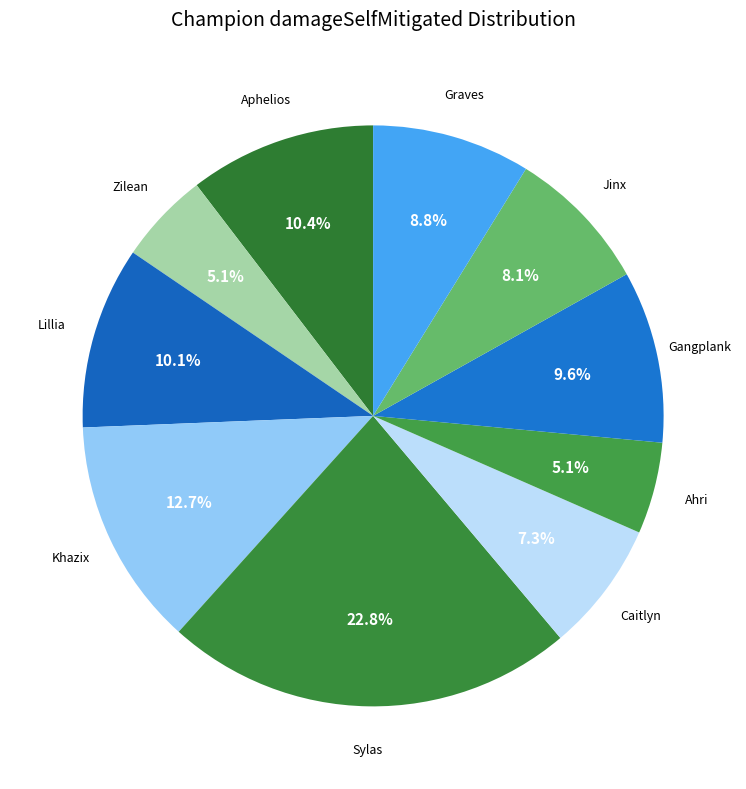

How many segments does this pie chart have?

10